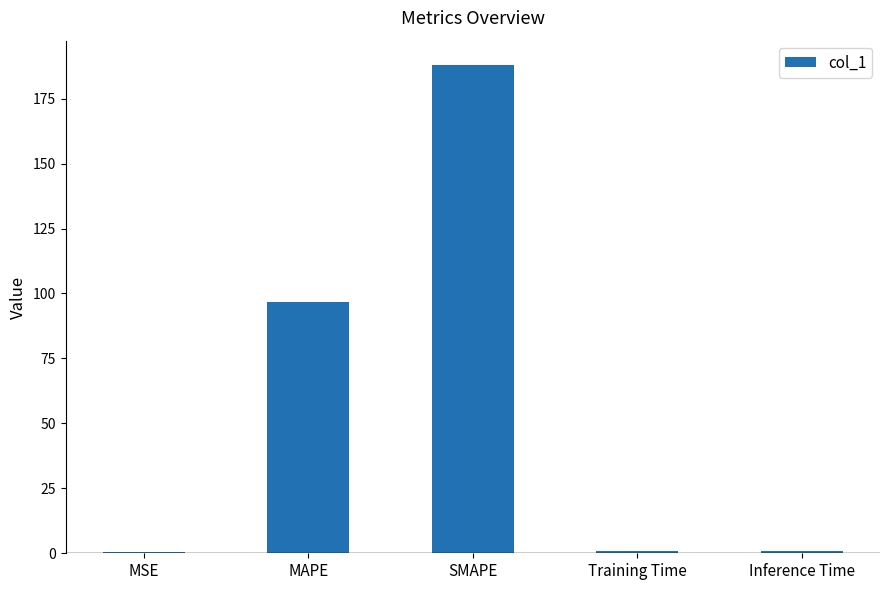

What is the sum of all values?

286.6